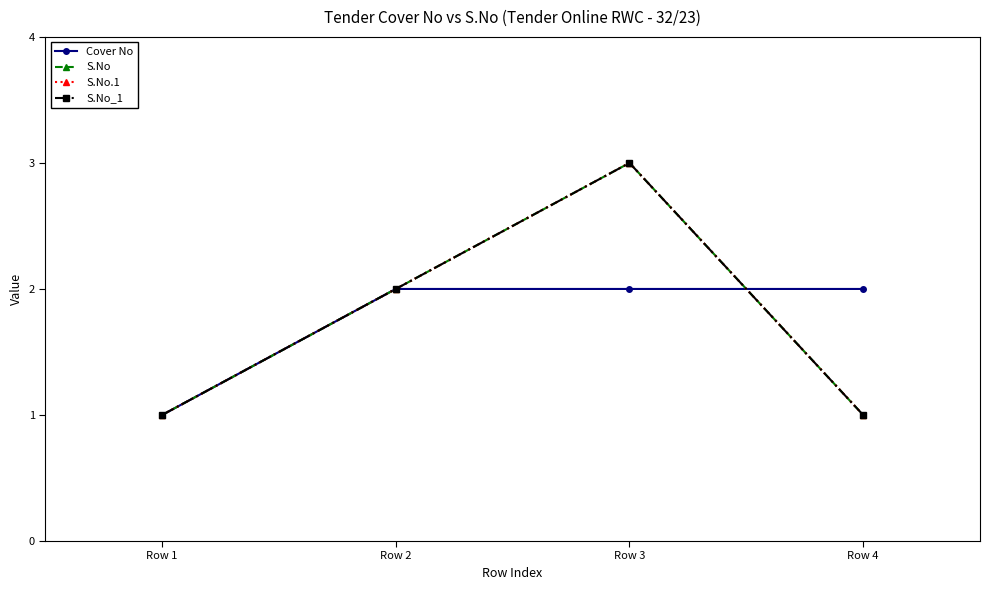

What is the value of the S.No_1 point at the 1st from the left?

1